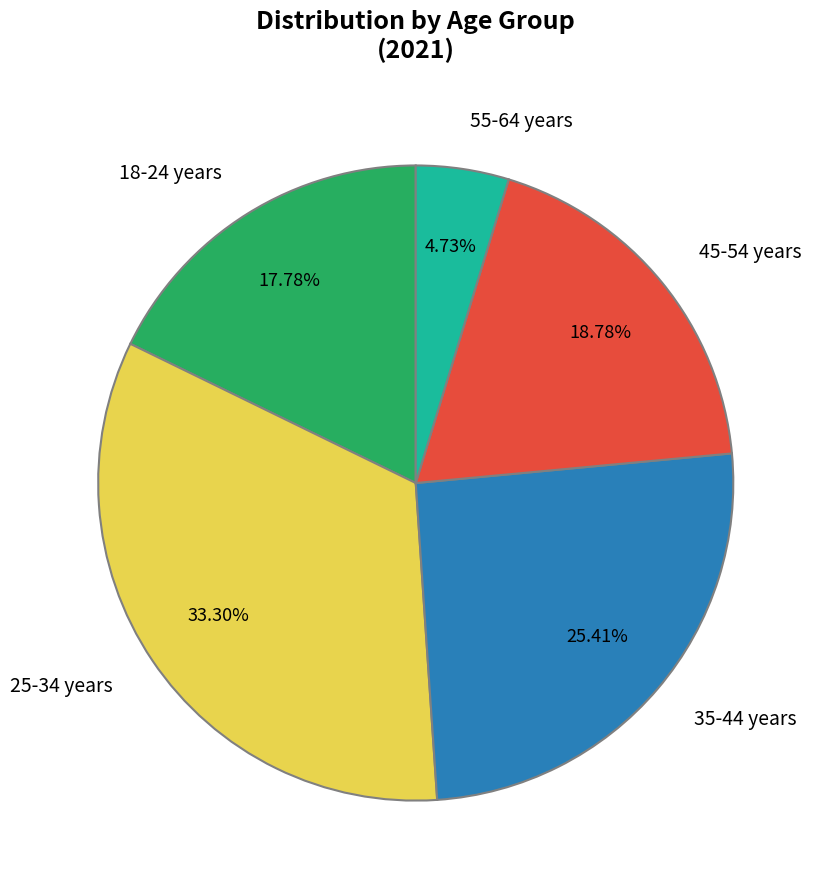

To the nearest percent, what is the combined percentage of 35-44 years and 18-24 years?

43%